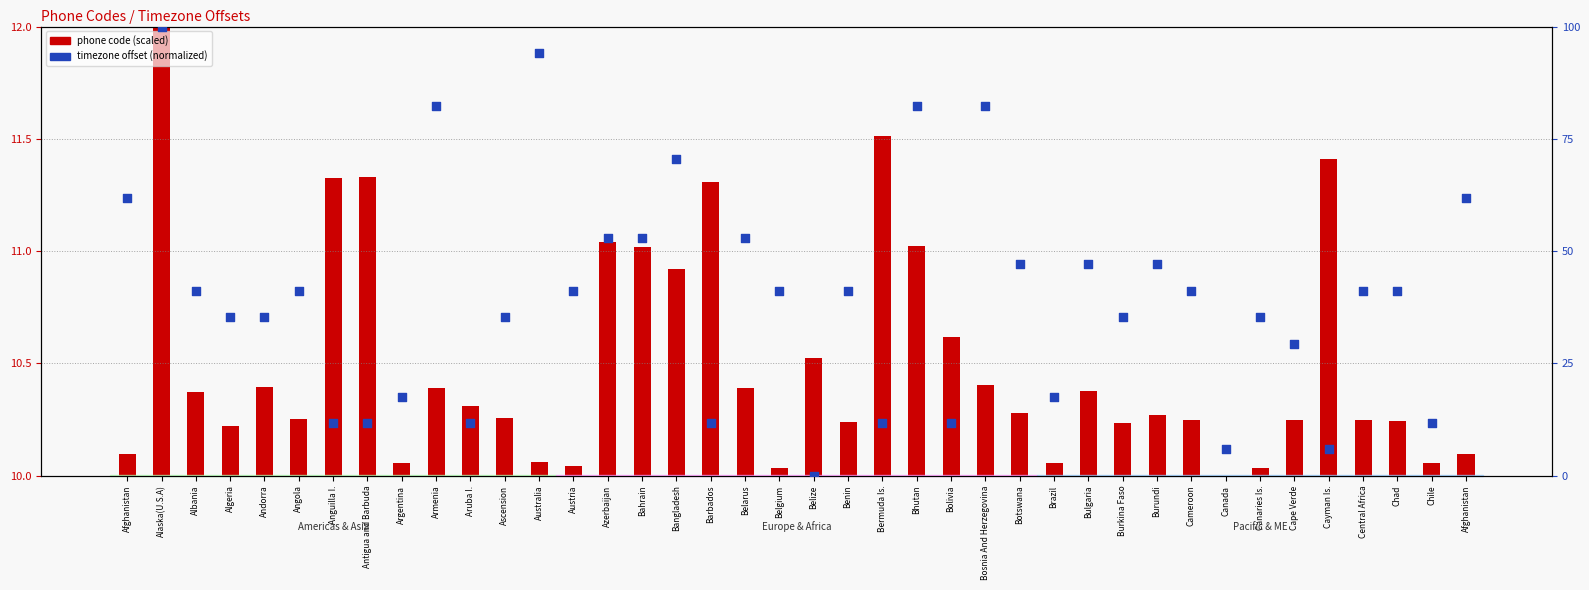

What are all the series names shown in the legend?

phone code (scaled), timezone offset (normalized)